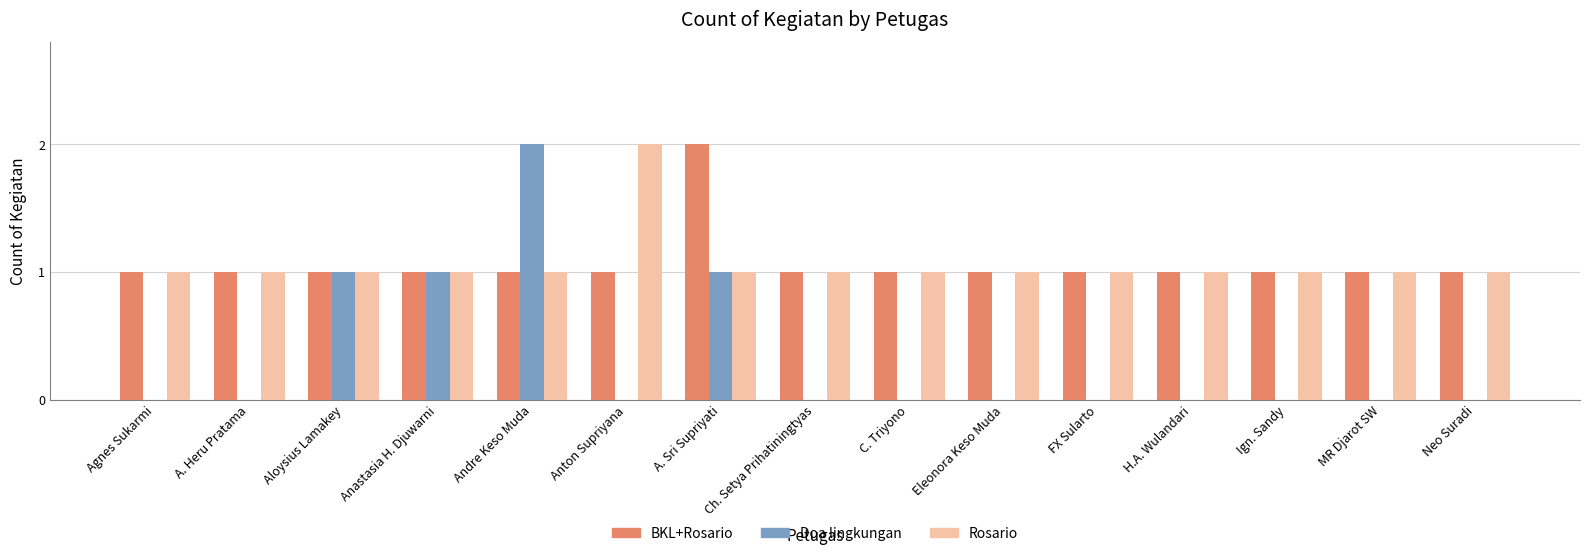

At which label does Rosario reach its peak?

Anton Supriyana